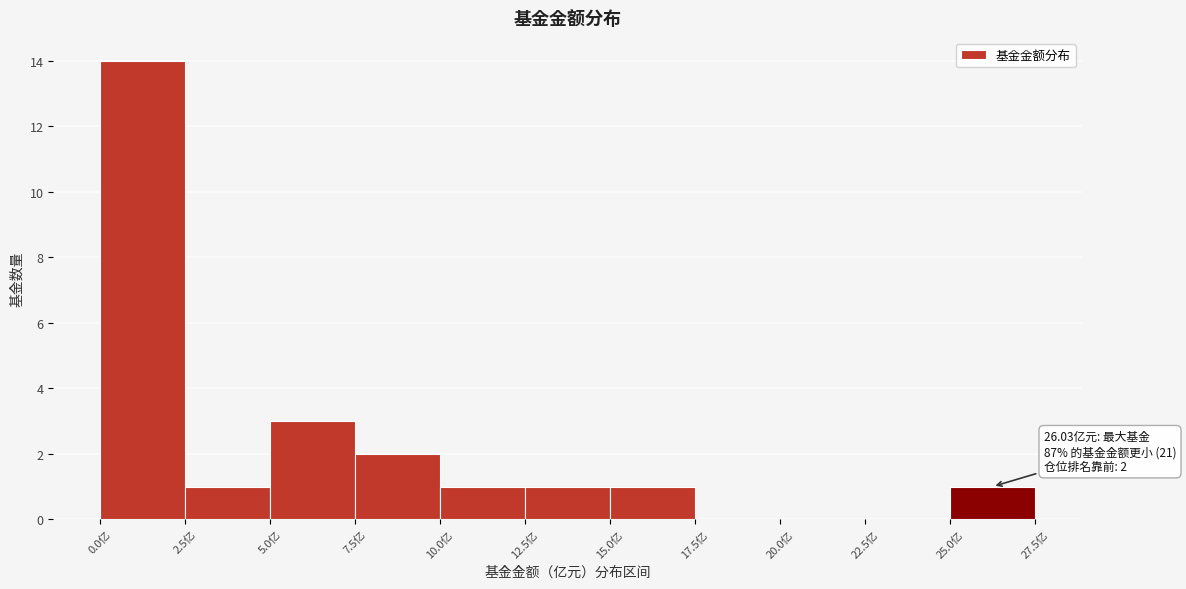

Which range on the x-axis has the tallest bar?

0.0 to 2.5